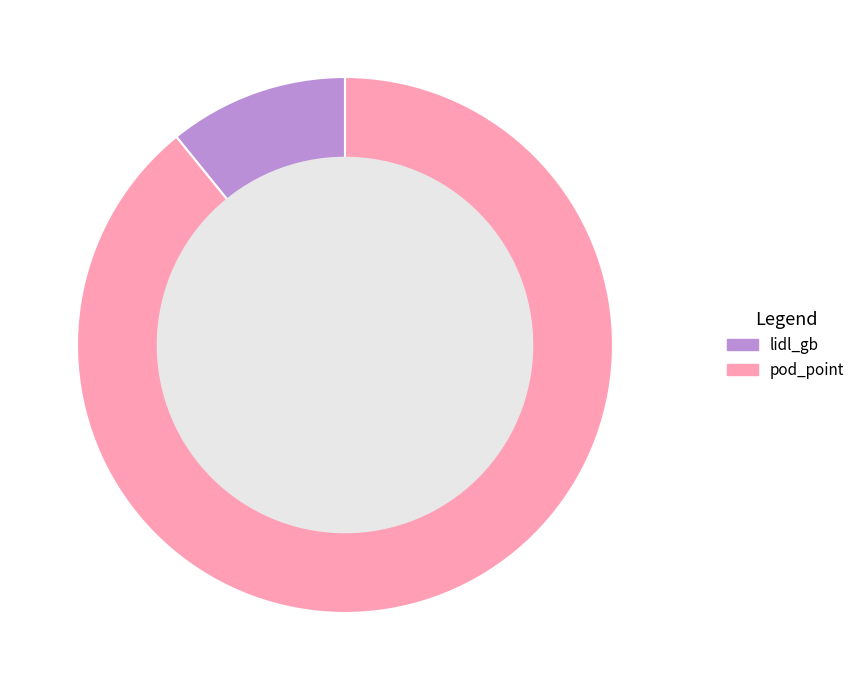

Combined, do pod_point and lidl_gb account for over 50%?

Yes